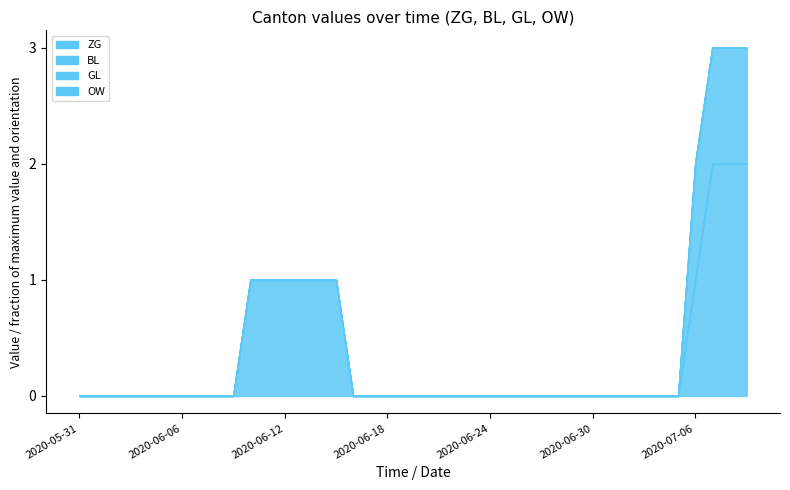

At how many categories does at least one series exceed 0?

10